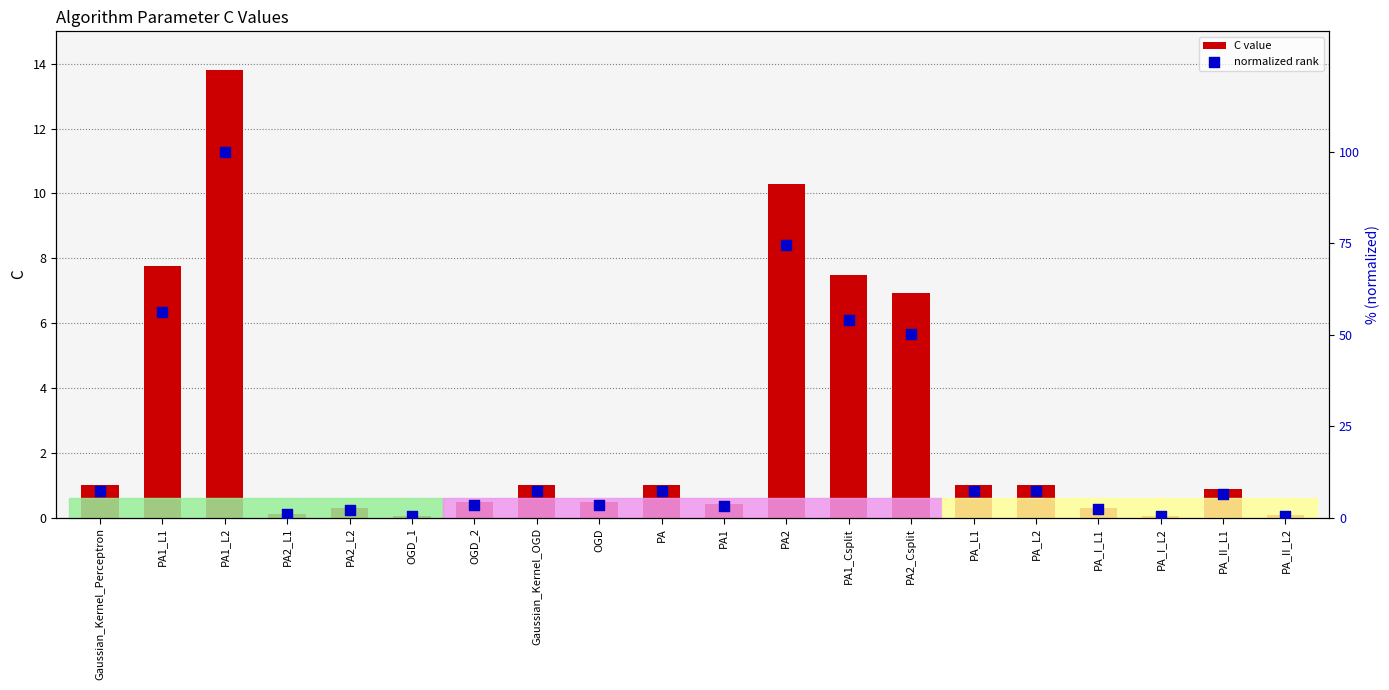

At how many categories does at least one series exceed 94?

1